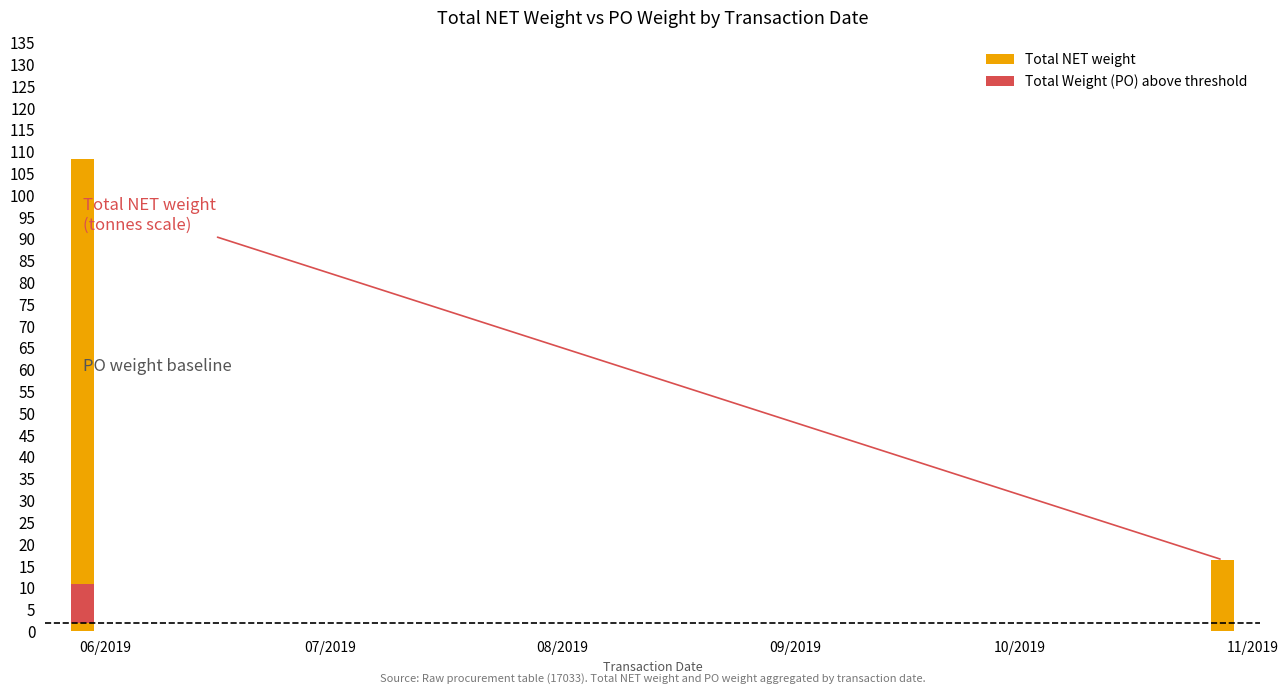

Reading left to right, what are all the values shown in this chart?

Total NET weight: 108.4	16.4
Total Weight (PO) above threshold: 8.8	0.0